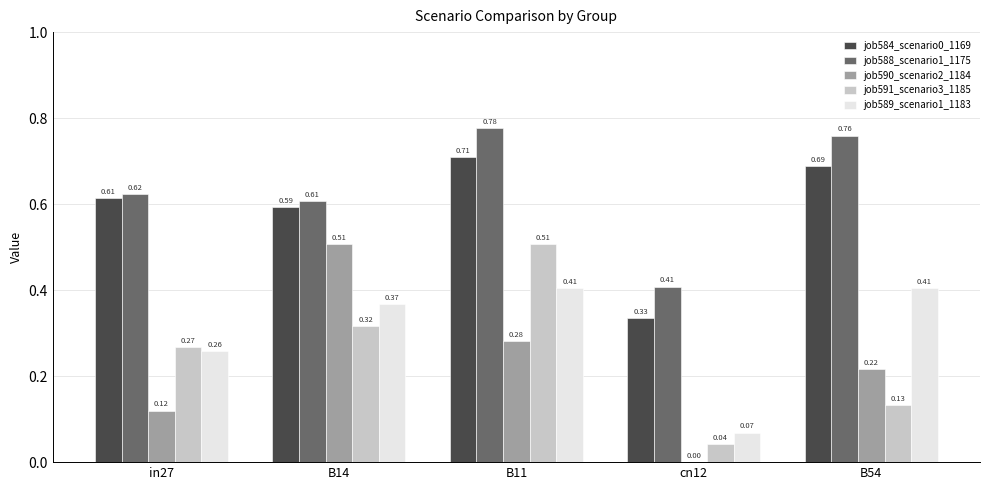

Which series changed the most between in27 and B14?

job590_scenario2_1184